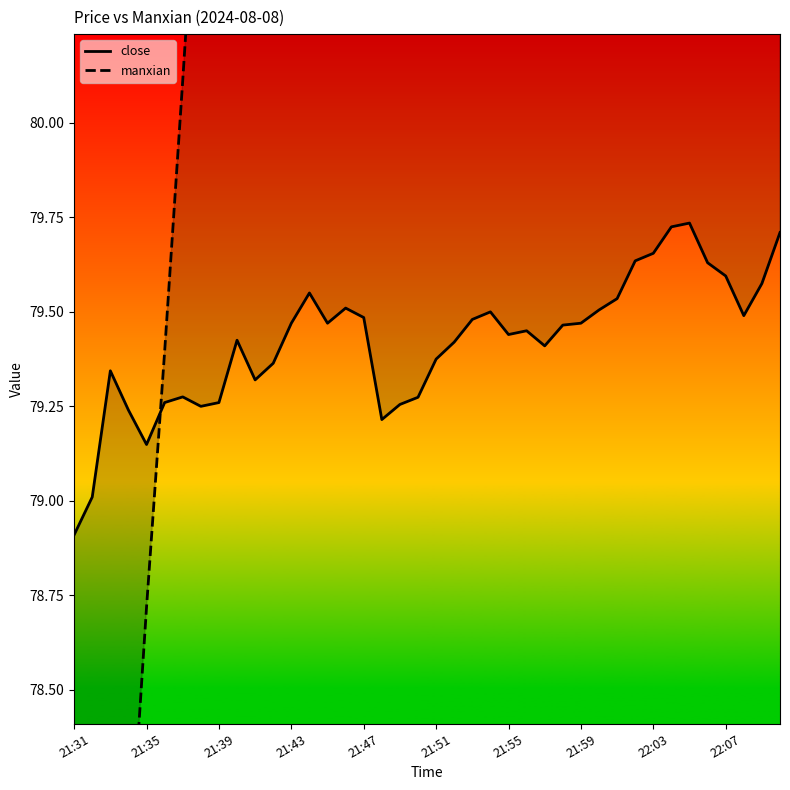

Which series has the largest range (max minus min)?

manxian